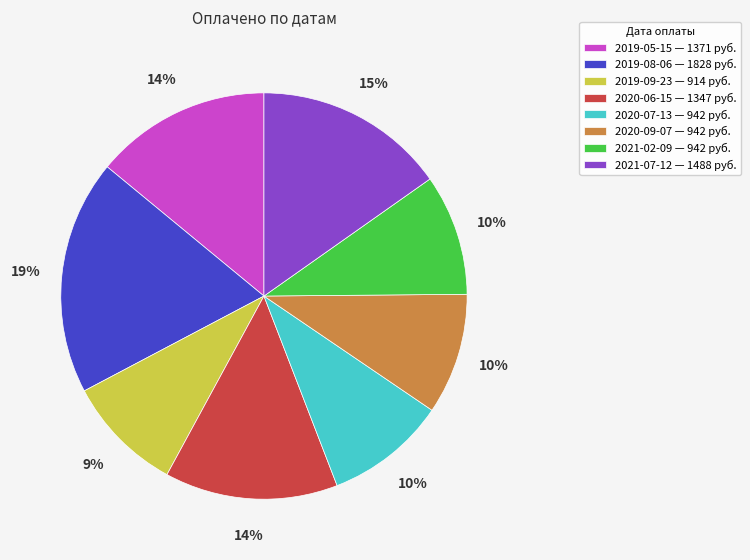

How many segments does this pie chart have?

8